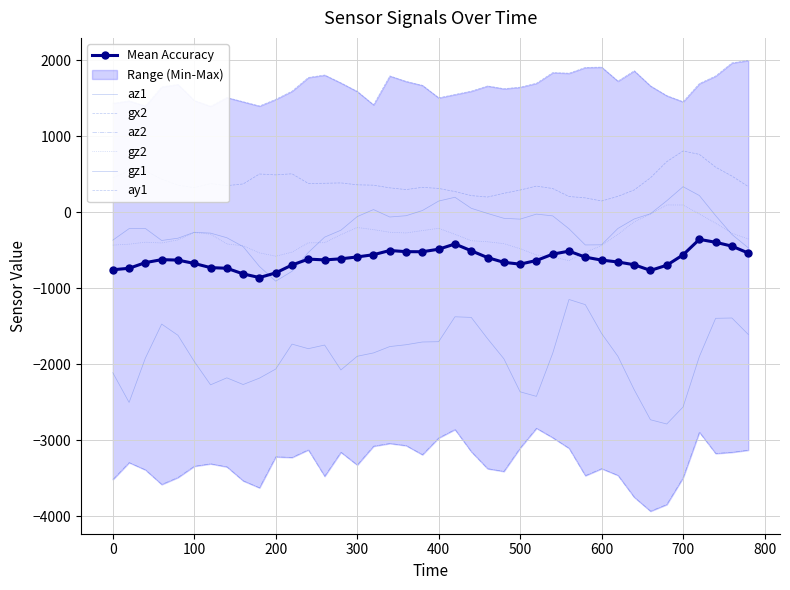

Reading left to right, transcribe all the data shown in this chart.

az1: 0=-2112	20=-2504	40=-1920	60=-1472	80=-1620	100=-1964	120=-2272	140=-2180	160=-2268	180=-2184	200=-2064	220=-1736	240=-1796	260=-1748	280=-2076	300=-1896	320=-1852	340=-1768	360=-1744	380=-1708	400=-1704	420=-1376	440=-1384	460=-1664	480=-1928	500=-2364	520=-2424	540=-1856	560=-1148	580=-1216	600=-1596	620=-1896	640=-2336	660=-2732	680=-2788	700=-2564	720=-1900	740=-1396	760=-1392	780=-1608
gx2: 0=455	20=544	40=543	60=437	80=357	100=324	120=378	140=351	160=373	180=504	200=493	220=507	240=380	260=382	280=387	300=362	320=357	340=322	360=299	380=329	400=314	420=273	440=220	460=201	480=250	500=293	520=345	540=313	560=208	580=190	600=149	620=210	640=294	660=454	680=667	700=807	720=763	740=594	760=477	780=339
az2: 0=-3520	20=-3296	40=-3392	60=-3584	80=-3492	100=-3344	120=-3312	140=-3352	160=-3536	180=-3628	200=-3220	220=-3228	240=-3128	260=-3476	280=-3160	300=-3328	320=-3080	340=-3044	360=-3072	380=-3192	400=-2972	420=-2860	440=-3152	460=-3376	480=-3412	500=-3104	520=-2844	540=-2968	560=-3108	580=-3468	600=-3376	620=-3464	640=-3752	660=-3936	680=-3848	700=-3496	720=-2896	740=-3176	760=-3160	780=-3132
gz2: 0=-432	20=-420	40=-394	60=-404	80=-364	100=-267	120=-288	140=-417	160=-441	180=-534	200=-578	220=-525	240=-402	260=-400	280=-295	300=-200	320=-228	340=-263	360=-272	380=-241	400=-211	420=-290	440=-374	460=-388	480=-413	500=-479	520=-562	540=-589	560=-636	580=-527	600=-438	620=-291	640=-126	660=-23	680=97	700=96	720=-22	740=-143	760=-276	780=-351
gz1: 0=-367	20=-215	40=-213	60=-371	80=-341	100=-263	120=-274	140=-335	160=-452	180=-713	200=-907	220=-777	240=-529	260=-327	280=-236	300=-57	320=36	340=-62	360=-45	380=23	400=148	420=198	440=53	460=-15	480=-79	500=-90	520=-24	540=-47	560=-217	580=-430	600=-428	620=-213	640=-88	660=-19	680=152	700=337	720=221	740=-44	760=-292	780=-467
ay1: 0=1436	20=1468	40=1400	60=1652	80=1684	100=1472	120=1396	140=1512	160=1456	180=1400	200=1488	220=1596	240=1776	260=1808	280=1704	300=1592	320=1416	340=1796	360=1724	380=1672	400=1508	420=1552	440=1596	460=1664	480=1628	500=1648	520=1700	540=1840	560=1832	580=1908	600=1912	620=1728	640=1864	660=1664	680=1536	700=1456	720=1696	740=1796	760=1968	780=2000